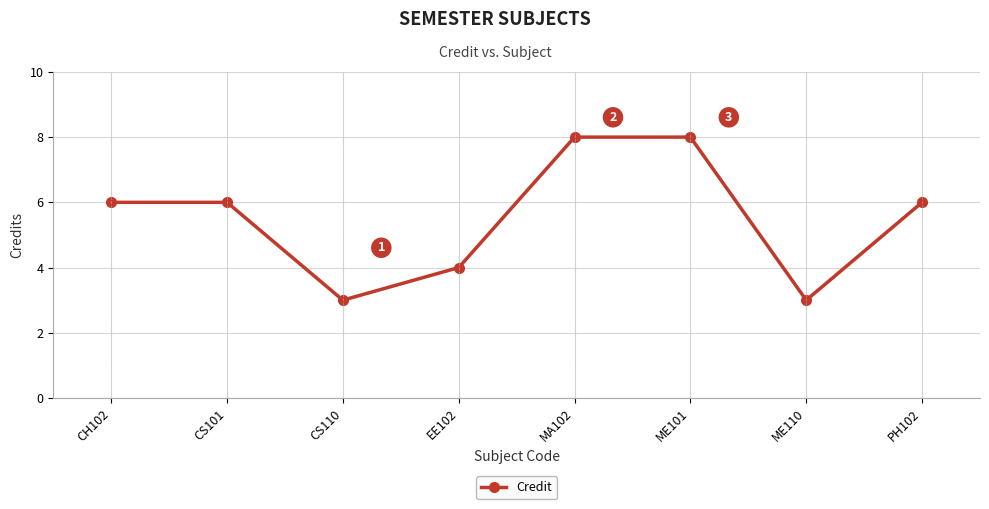

Is it true that the value at PH102 is 9?

False